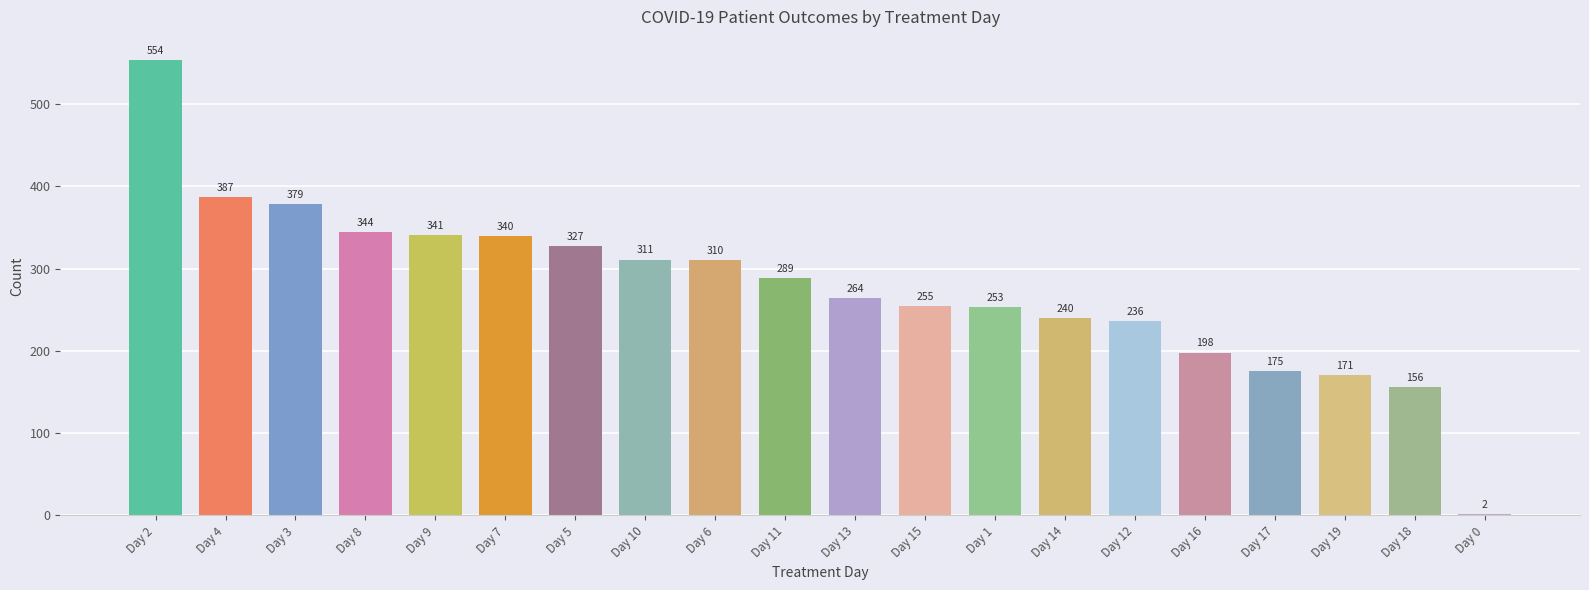

Rank the categories by value from highest to lowest.

Day 2, Day 4, Day 3, Day 8, Day 9, Day 7, Day 5, Day 10, Day 6, Day 11, Day 13, Day 15, Day 1, Day 14, Day 12, Day 16, Day 17, Day 19, Day 18, Day 0